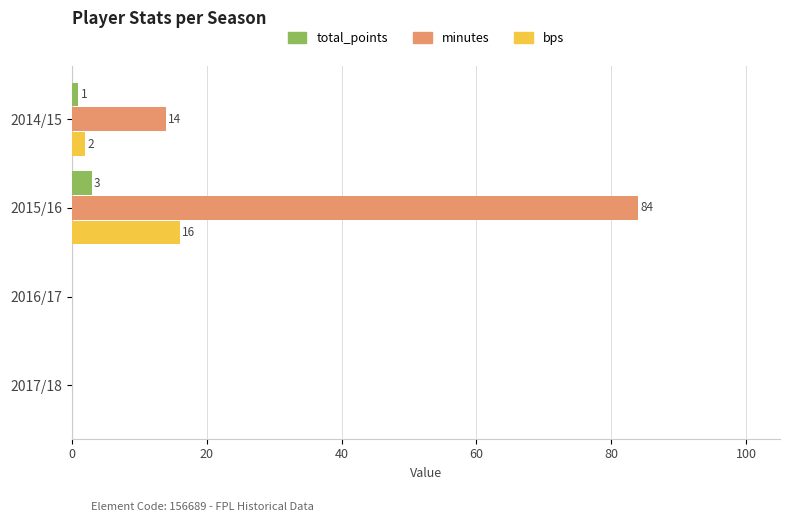

How many minutes values are between 0 and 84?

4